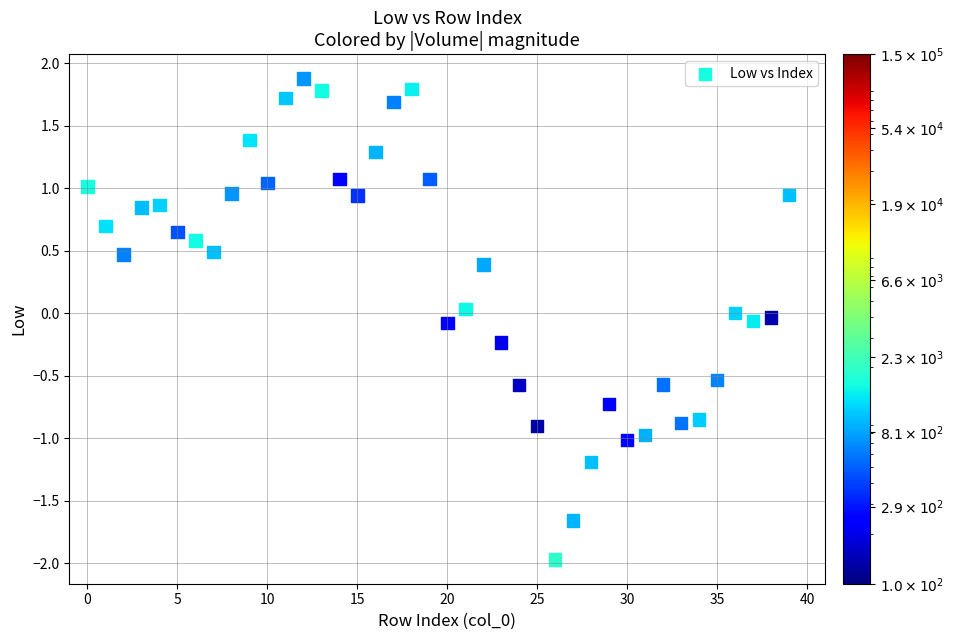

How many points are shown in the scatter plot?

40